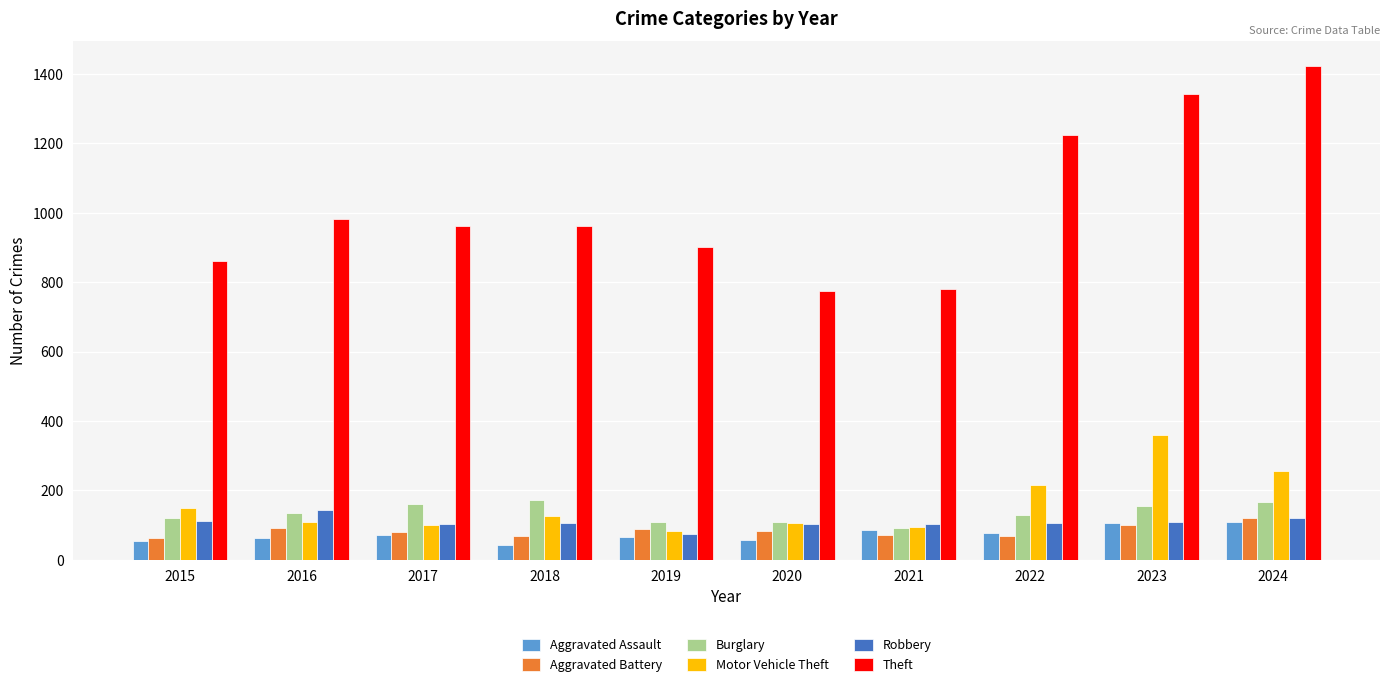

What is the greatest value displayed?

1423